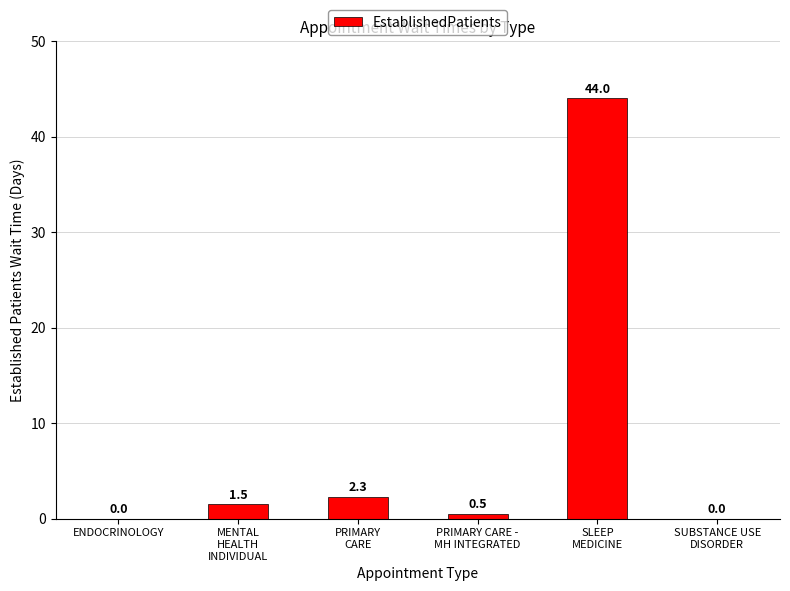

The value at PRIMARY
CARE is 2.3. True or false?

True